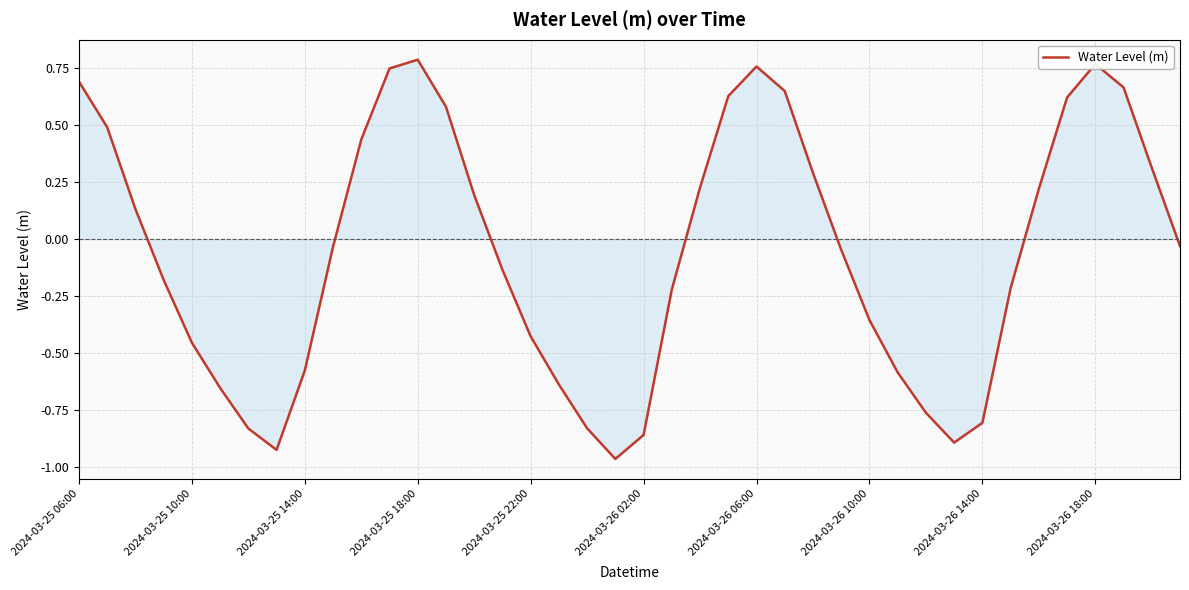

What is the difference between the maximum and minimum values?

1.8